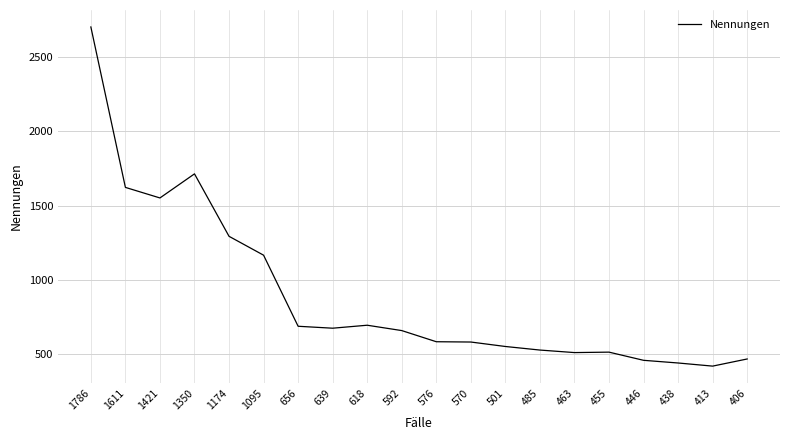

True or false: the data shows 659 at 592.

True